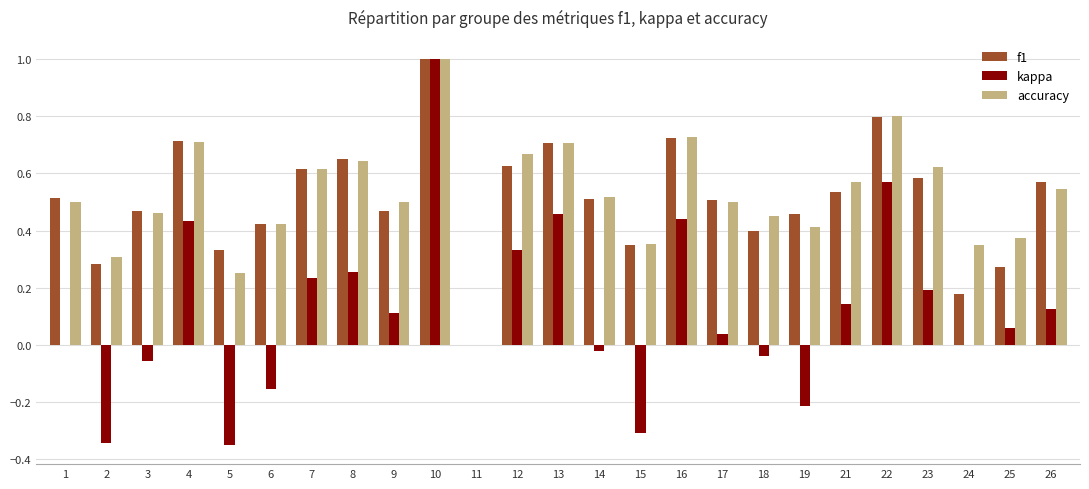

Are the bars grouped side by side (vs. stacked)?

Yes